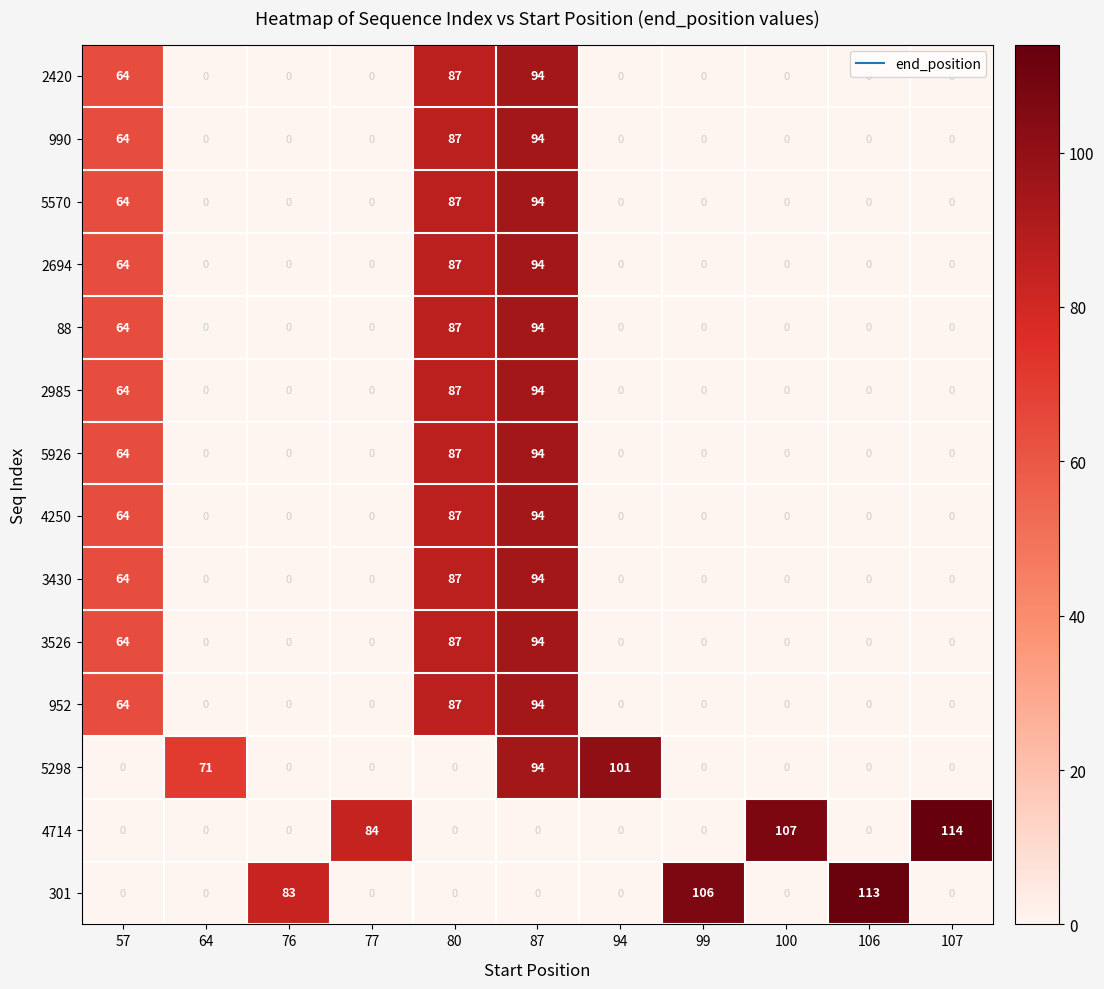

What is the sum of the 3526 values at 80 and 99?

87